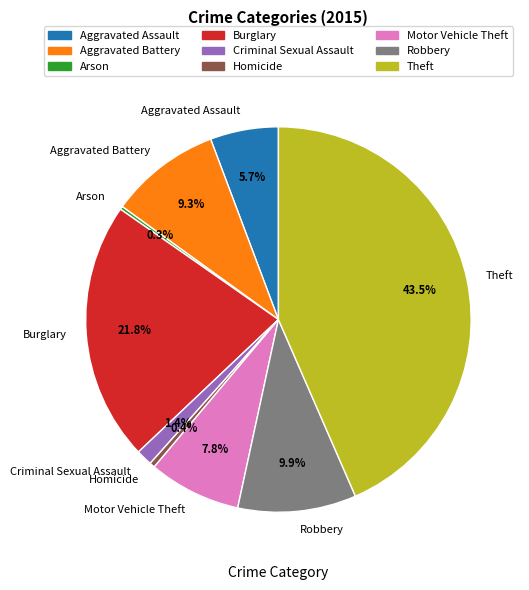

To the nearest percent, what is the difference between the Homicide and Theft slice percentages?

43%